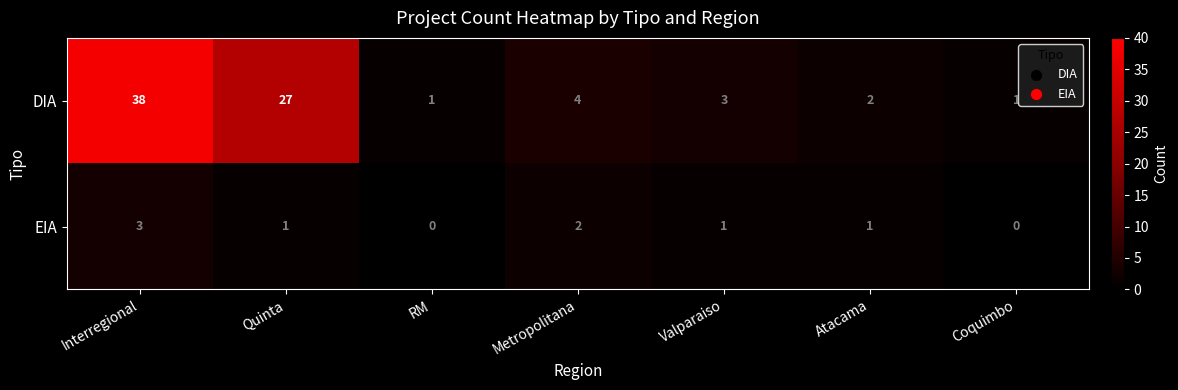

What is the difference between the maximum and minimum values in the EIA series?

3